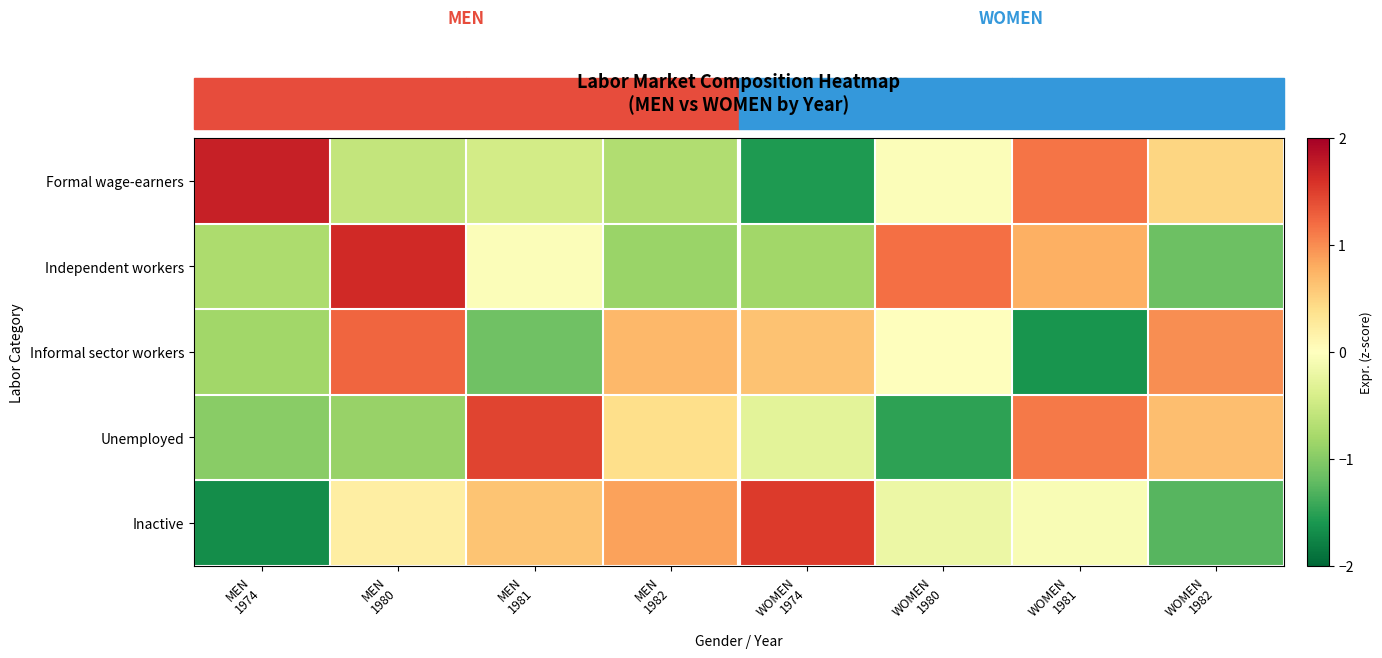

At how many categories does at least one series exceed 1?

6